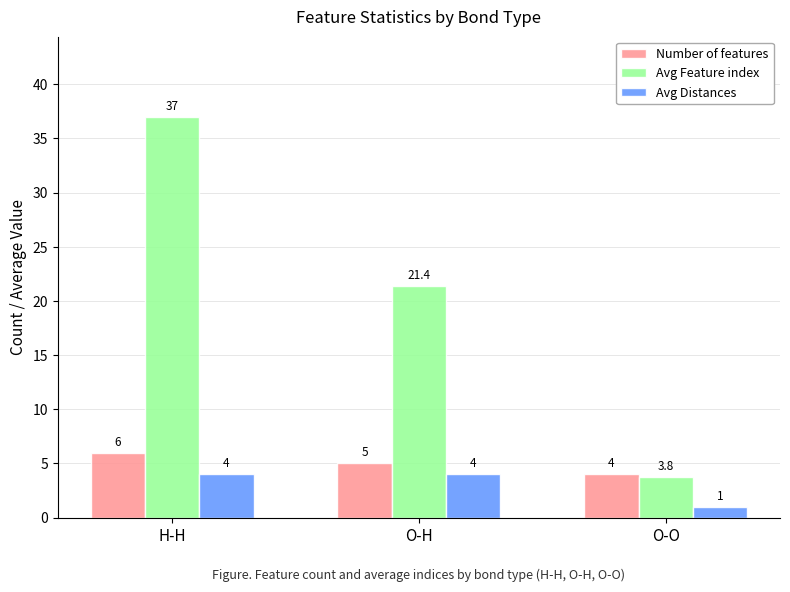

How many bars are there in each group?

3